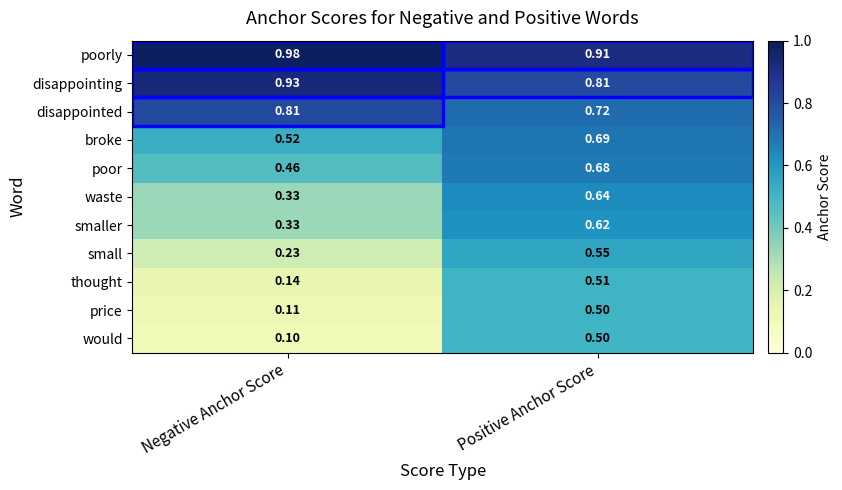

Which series has the largest total across all categories?

poorly